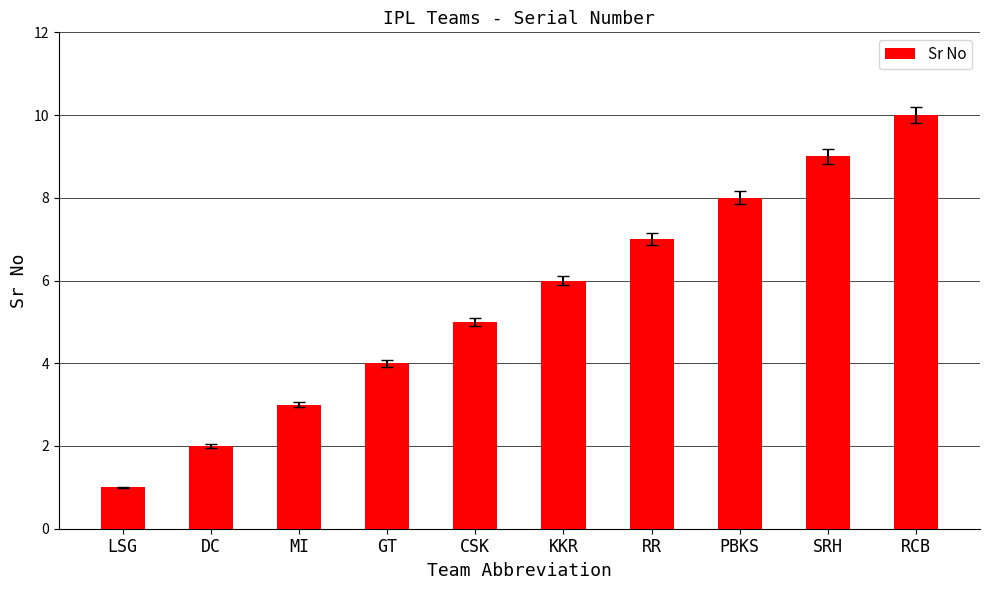

List the labels in order of value, smallest first.

LSG, DC, MI, GT, CSK, KKR, RR, PBKS, SRH, RCB